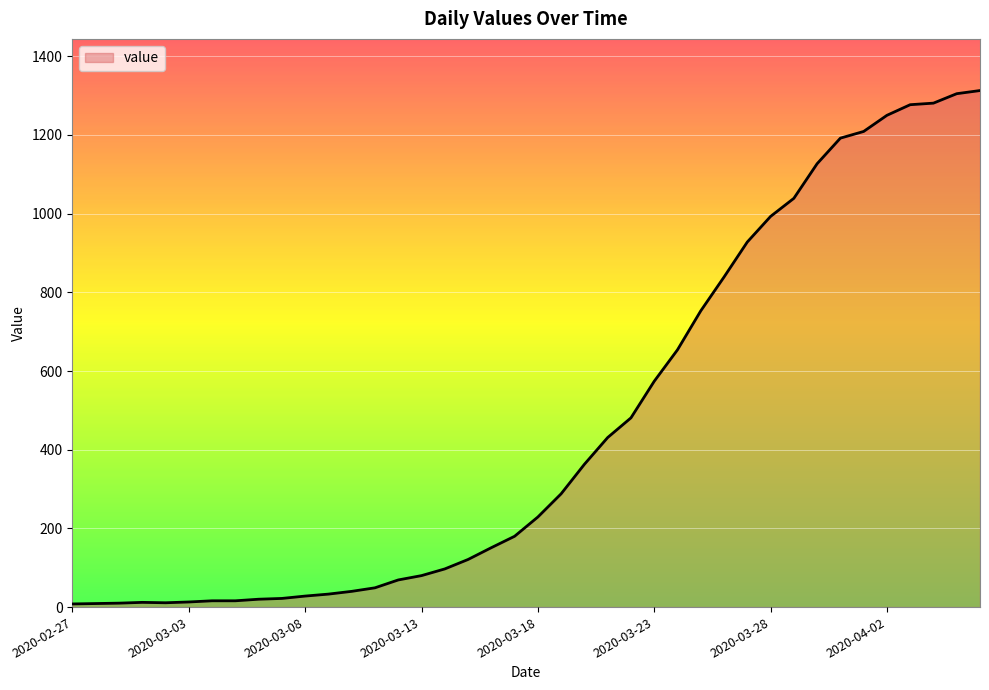

What is the label of the 21st point from the right?

2020-03-17